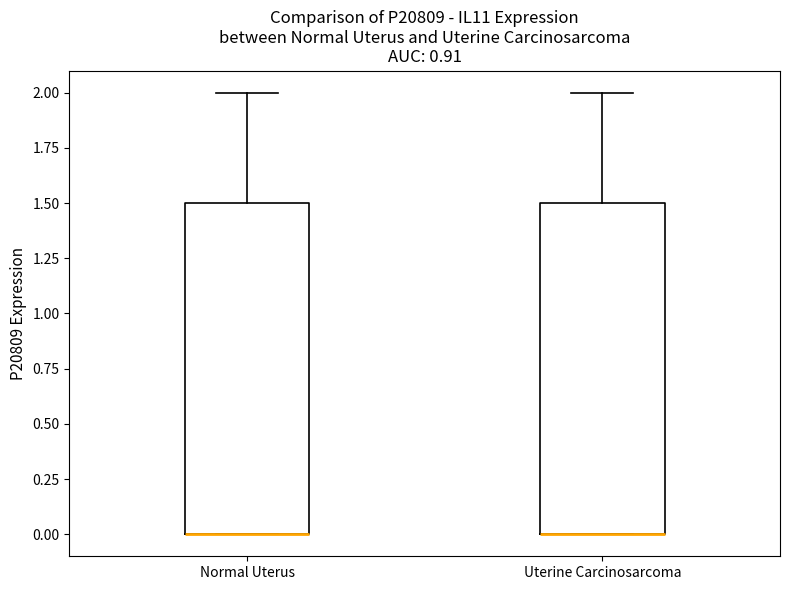

Reading left to right, transcribe this box plot: for each box, give where its median line is, the range the box spans, and where its two whiskers end, as read against the y-axis. The values are not printed on the chart, so give them approximately, as read against the axis.

Normal Uterus: median 0.0 (drawn on the box's lower edge), box 0.0 to 1.5, whiskers 0.0 to 2.0
Uterine Carcinosarcoma: median 0.0 (drawn on the box's lower edge), box 0.0 to 1.5, whiskers 0.0 to 2.0